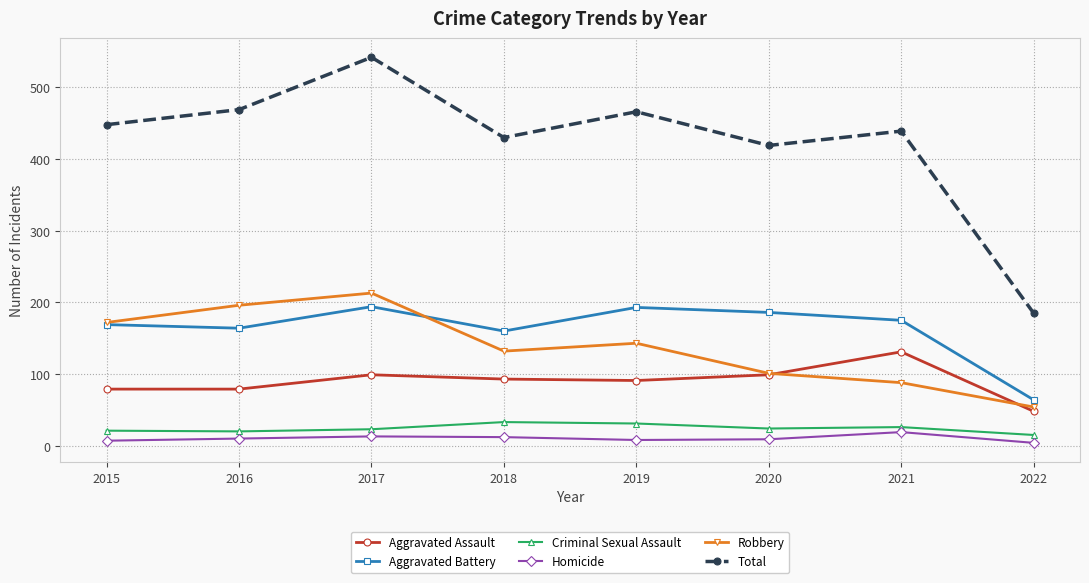

At how many categories does at least one series exceed 500?

1